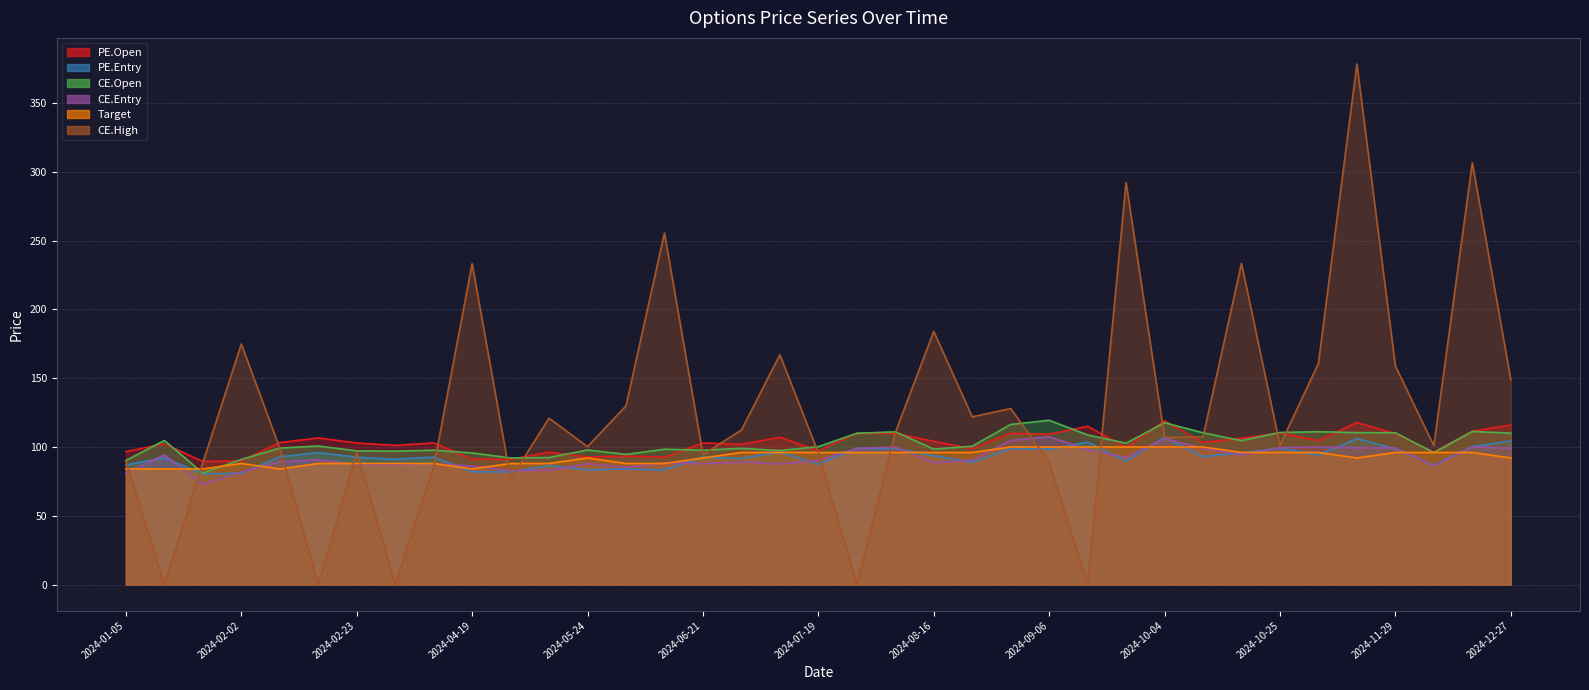

True or false: Target has a value of 35.4 at 2024-02-02.

False